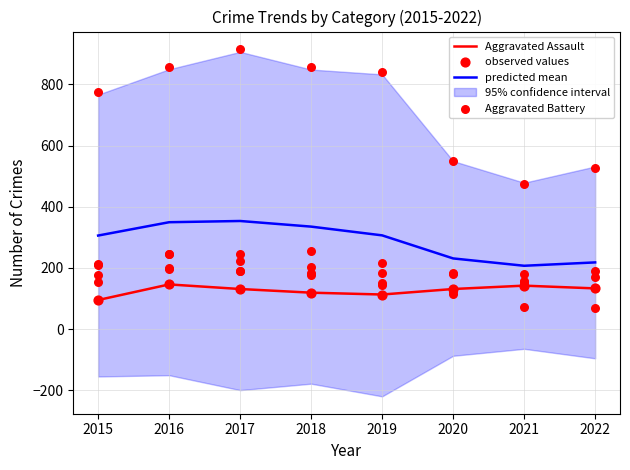

Which series contains the lowest Y value?

Aggravated Assault